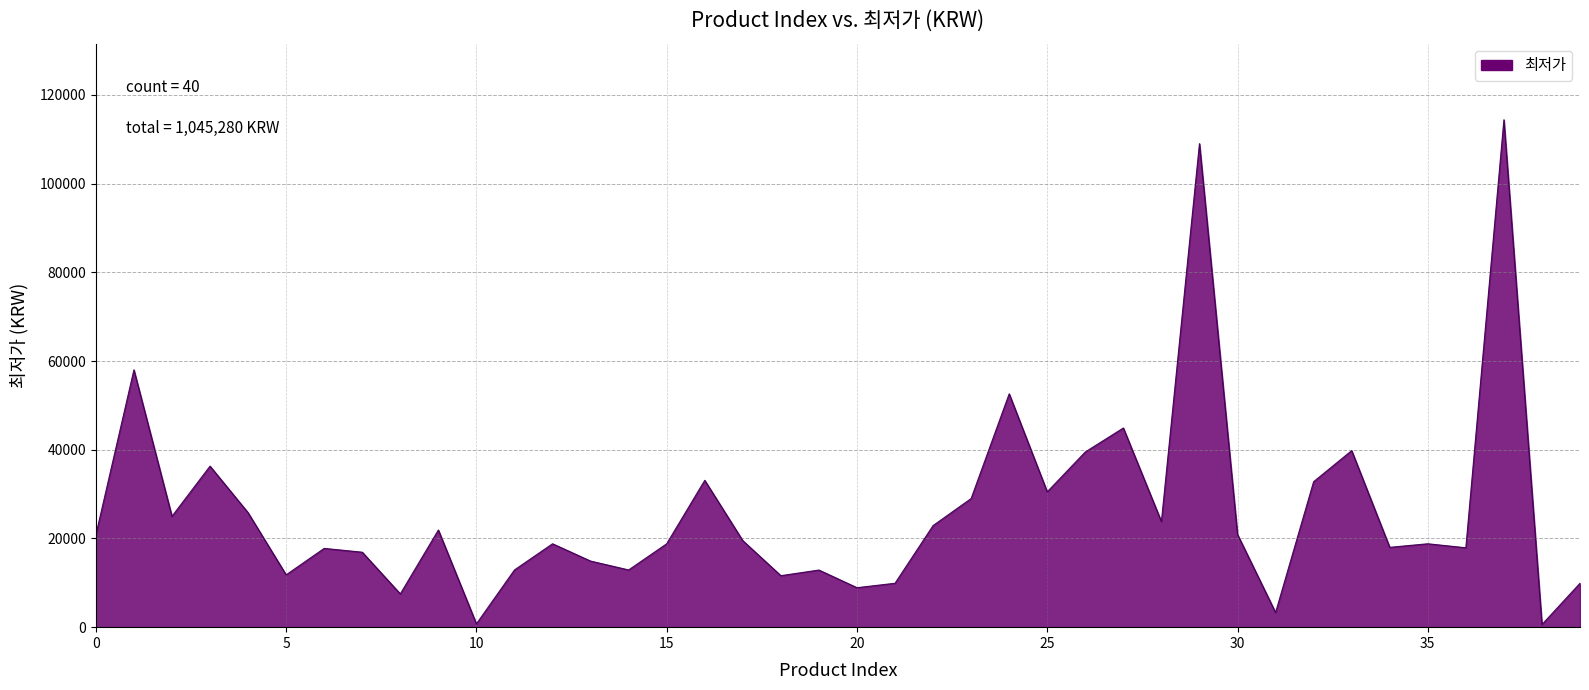

What is the maximum value shown in the chart?

114380